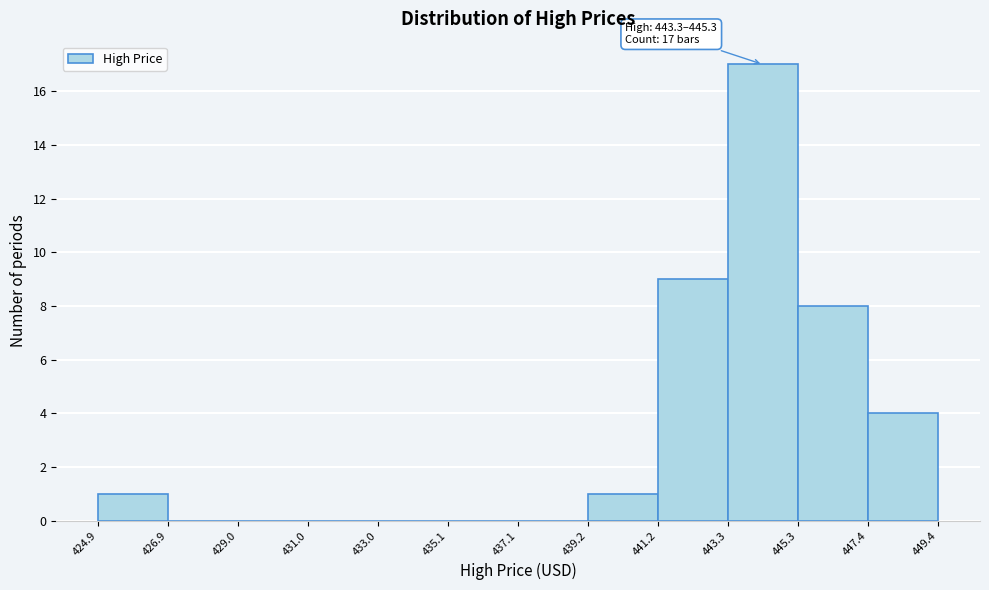

Which range on the x-axis has the tallest bar?

443.3 to 445.3